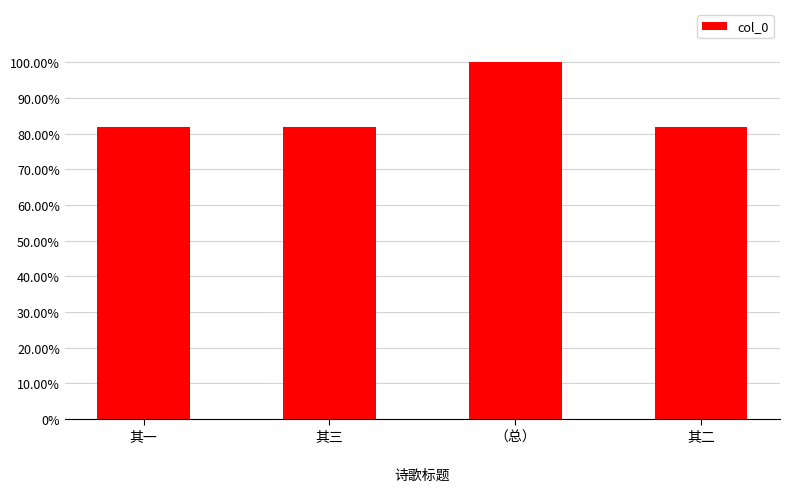

How many values are below 572592?

2